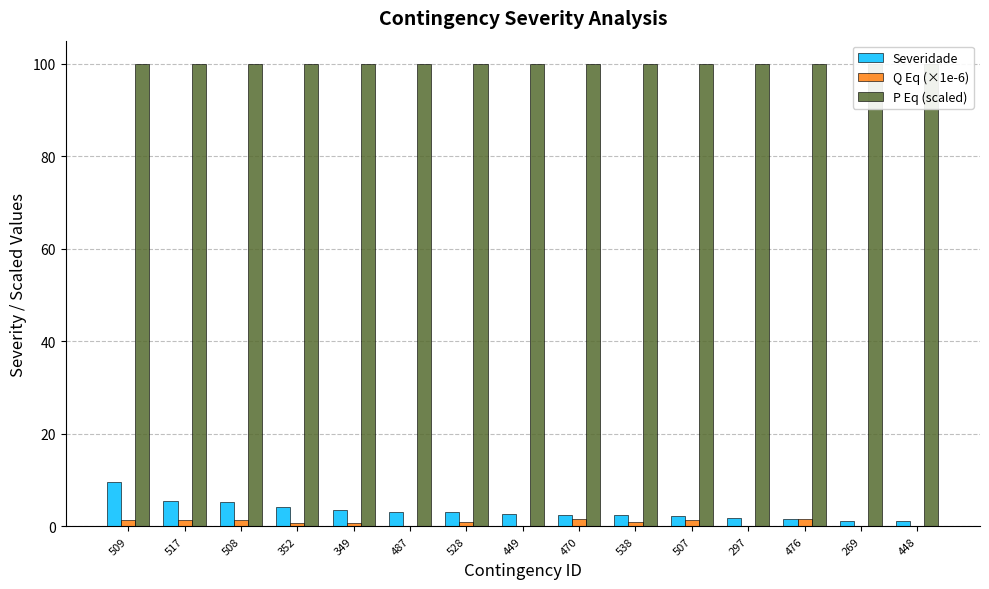

What are all the series names shown in the legend?

Severidade, Q Eq (×1e-6), P Eq (scaled)